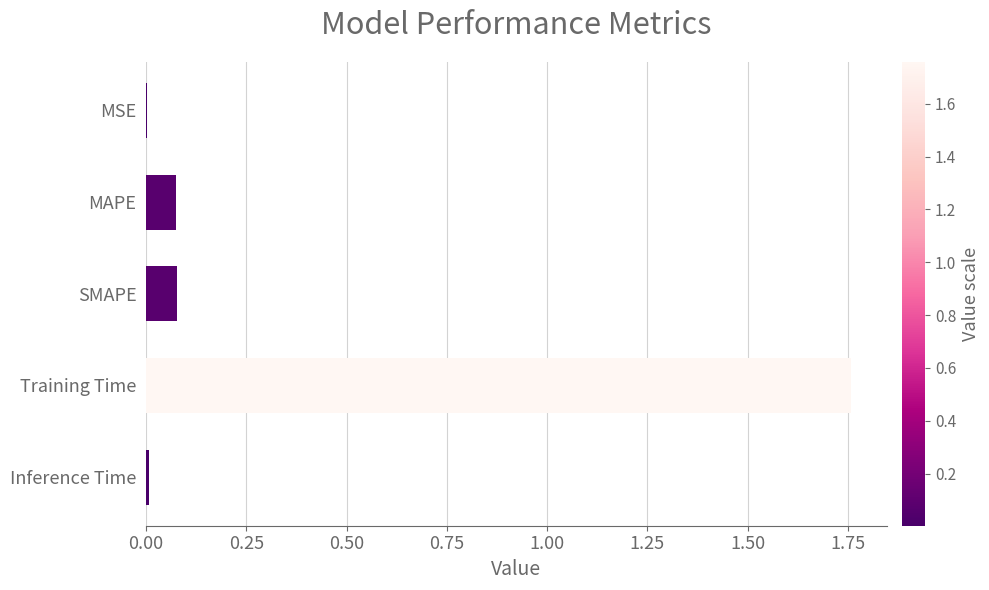

Between MAPE and Inference Time, which is larger?

MAPE